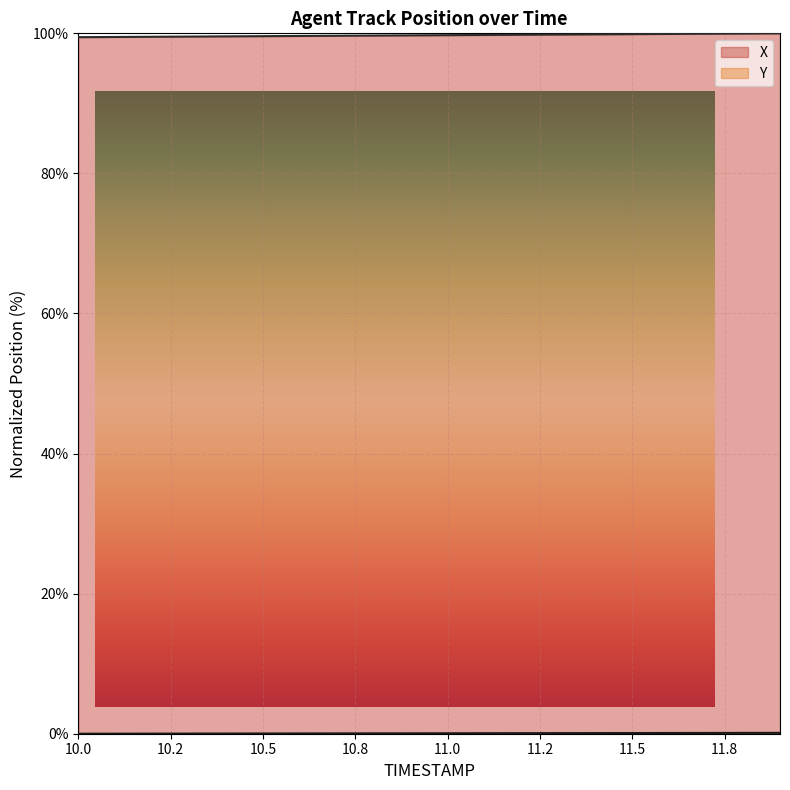

Which category has the highest value in the X series?

11.9